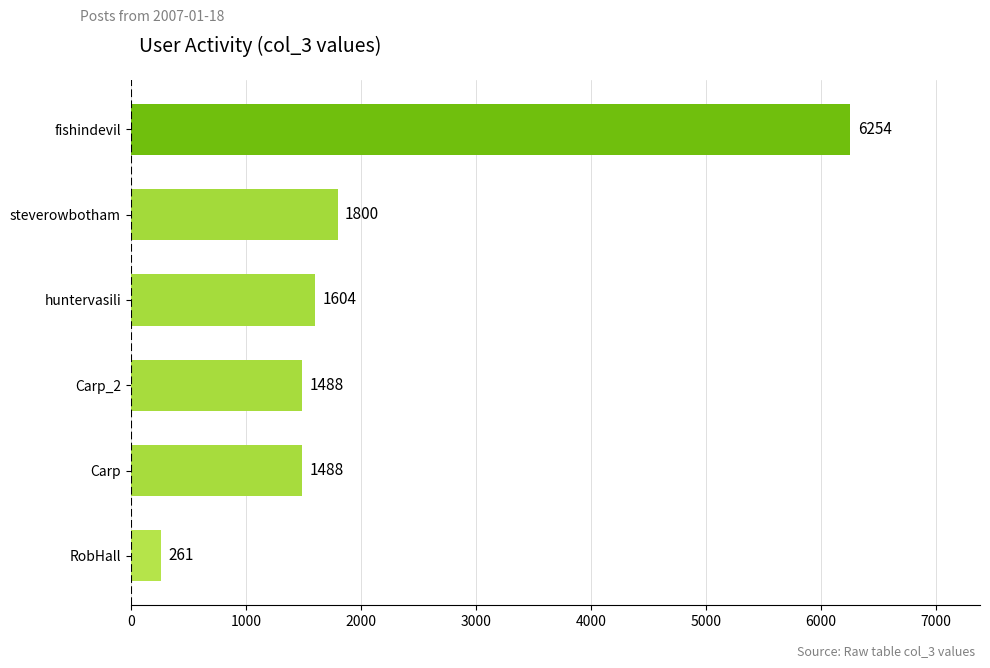

Count the number of categories in the chart.

6